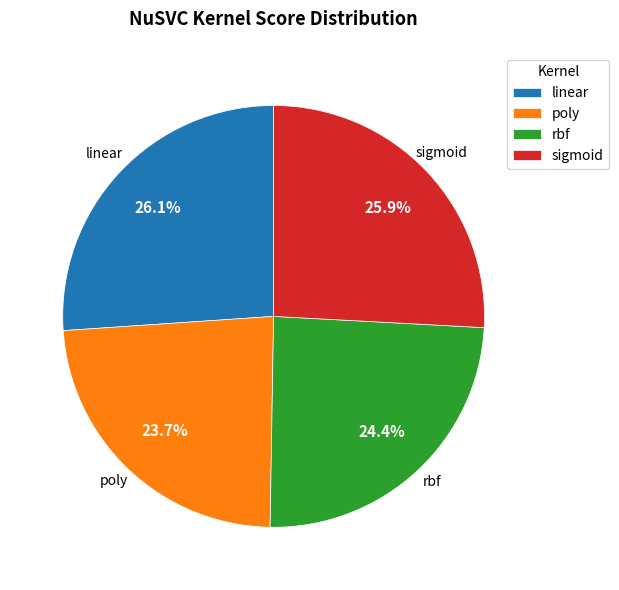

What percentage is the rbf slice, to the nearest percent?

24%